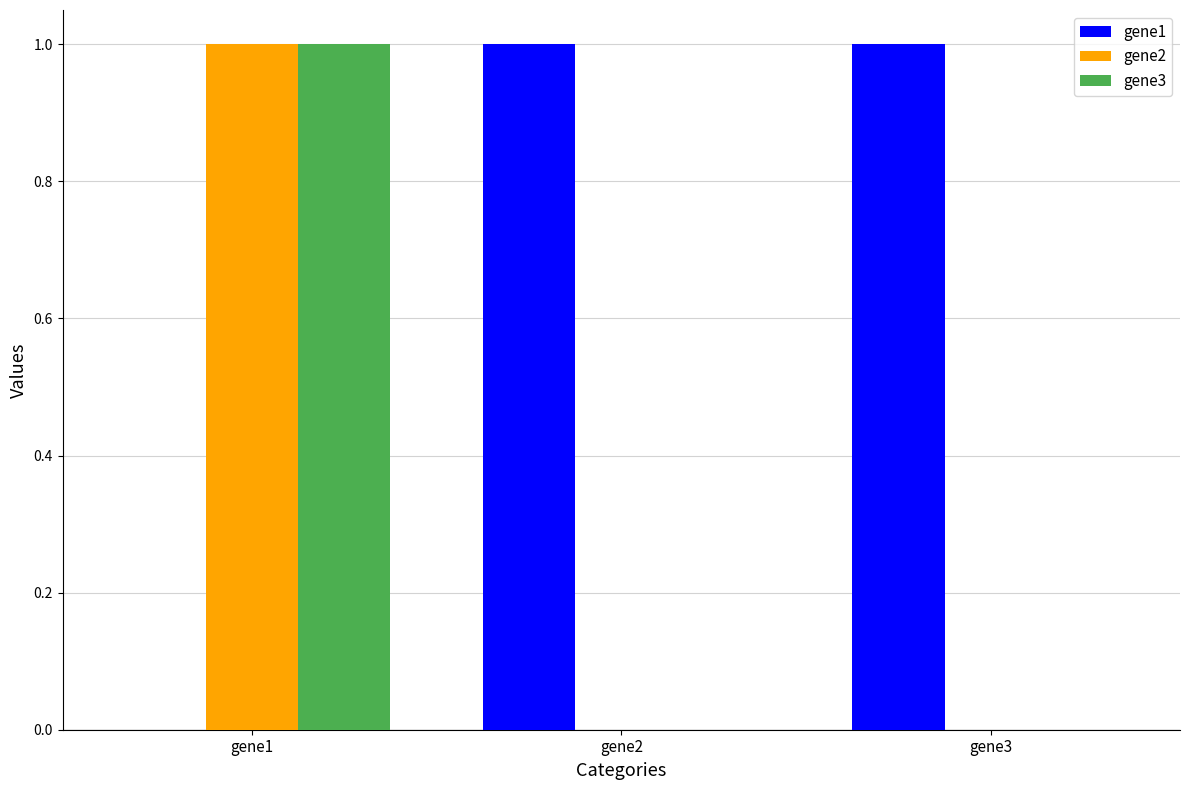

True or false: gene3 has a value of -1 at gene3.

False